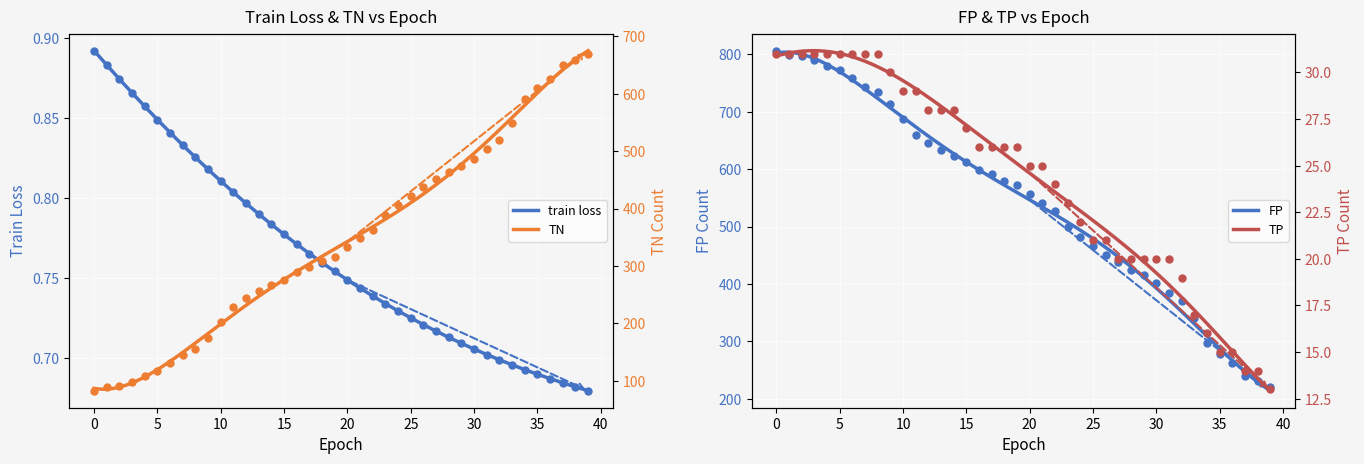

At how many categories does at least one series exceed 675?

11